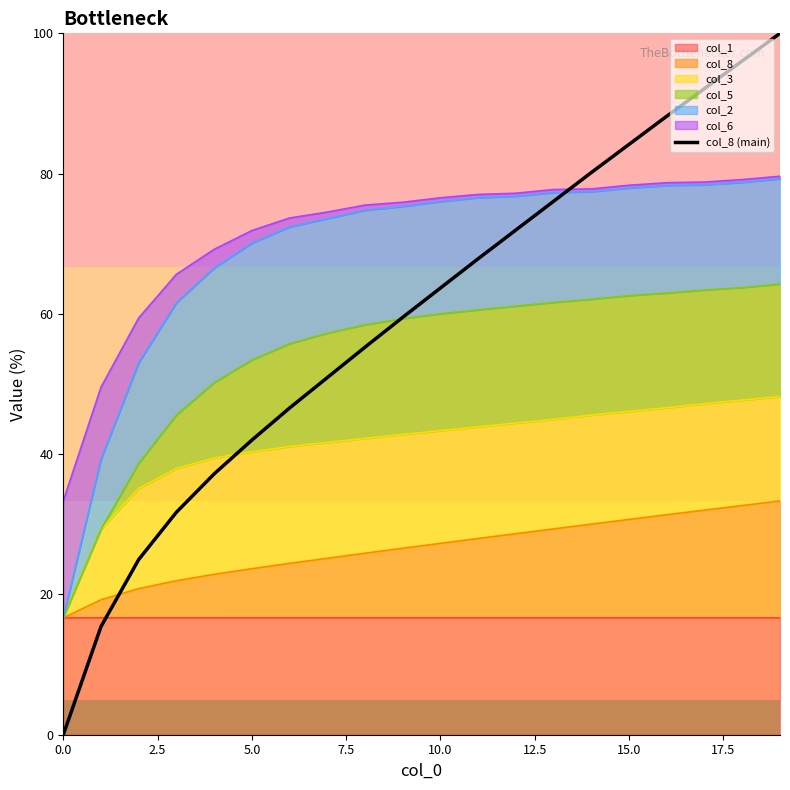

What is the difference between the maximum and minimum values?

100.0